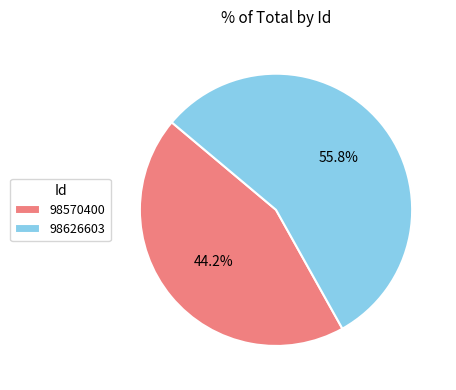

To the nearest percent, what is the combined percentage of 98626603 and 98570400?

100%